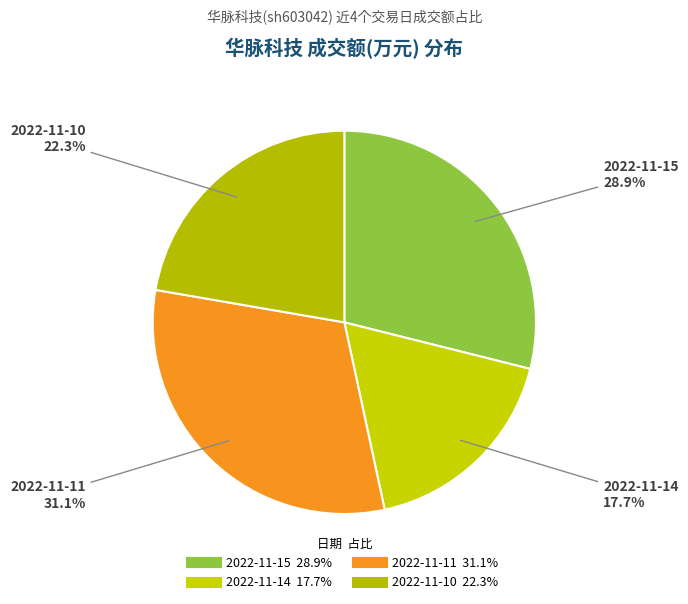

To the nearest percent, what percentage of the pie is 2022-11-15?

29%